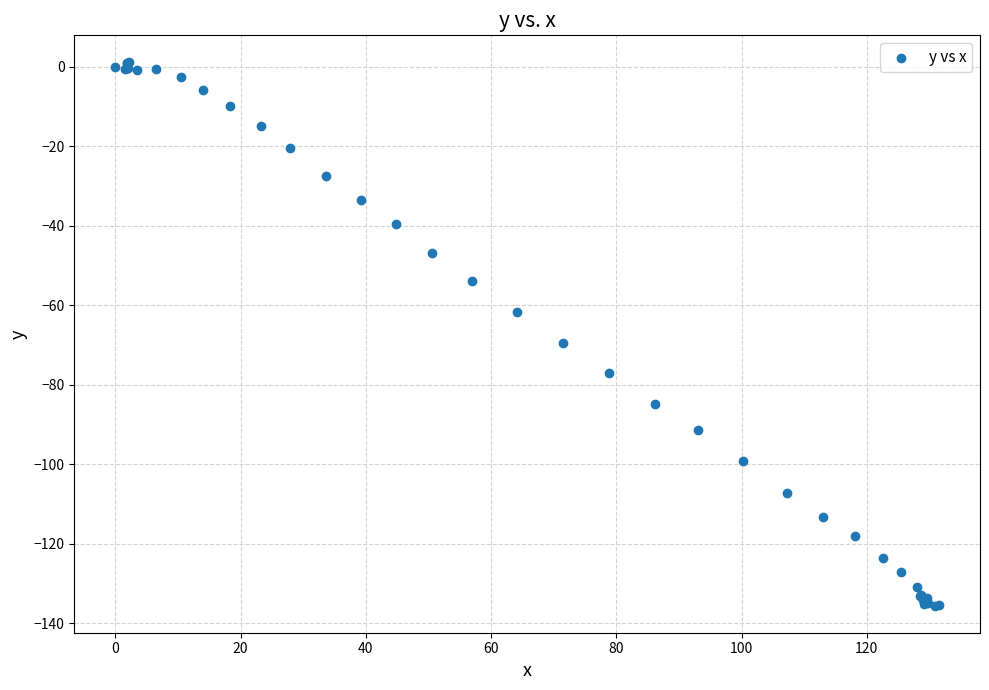

What Y value in the scatter plot is closest to -67?

-69.4